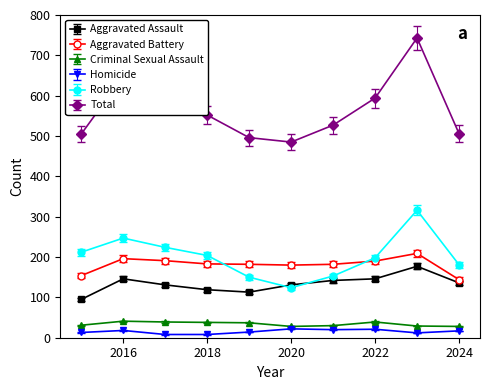

True or false: Aggravated Battery has more than 1 points higher than both neighbors.

True